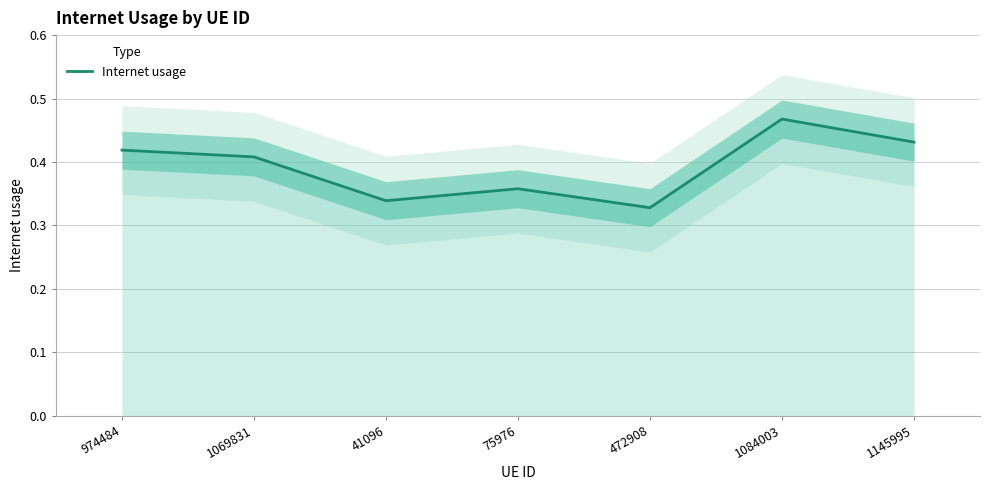

What is the value of the 3rd point from the left?

0.3